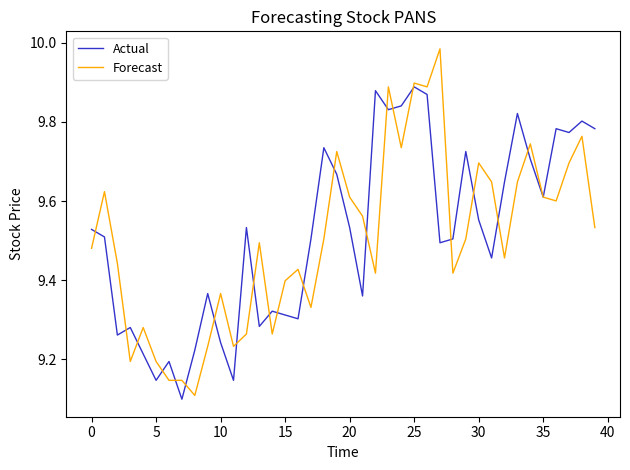

Which series has the largest range (max minus min)?

Forecast